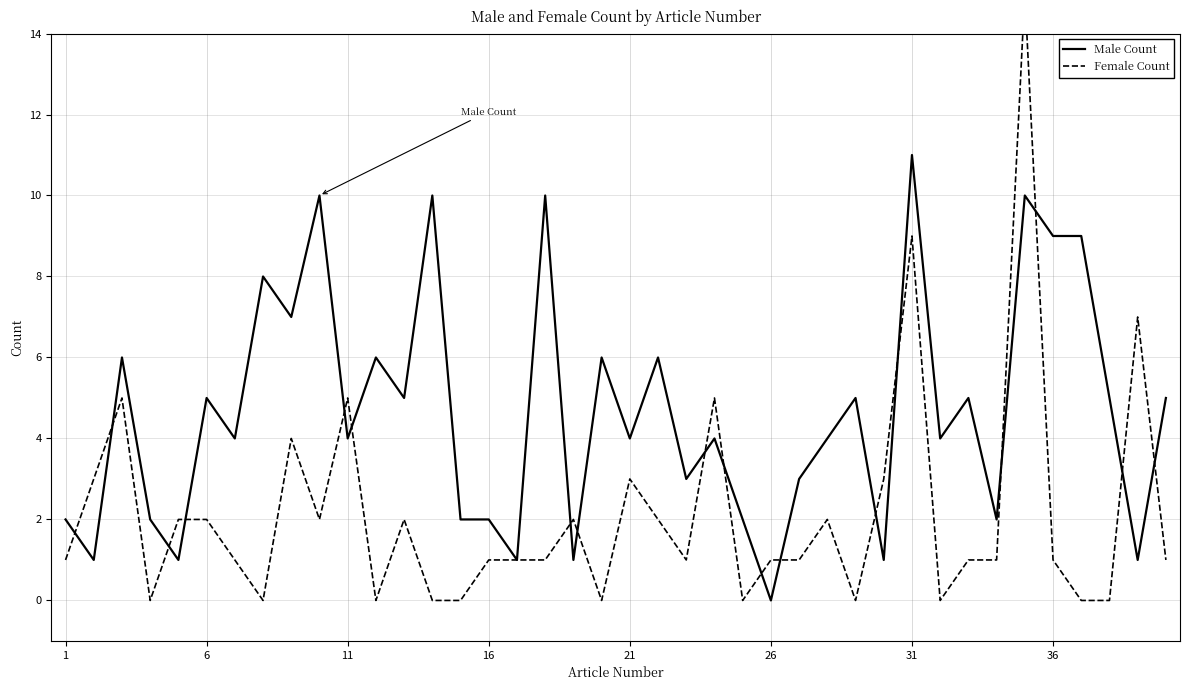

List the series in order of their peak value, lowest first.

Male Count, Female Count